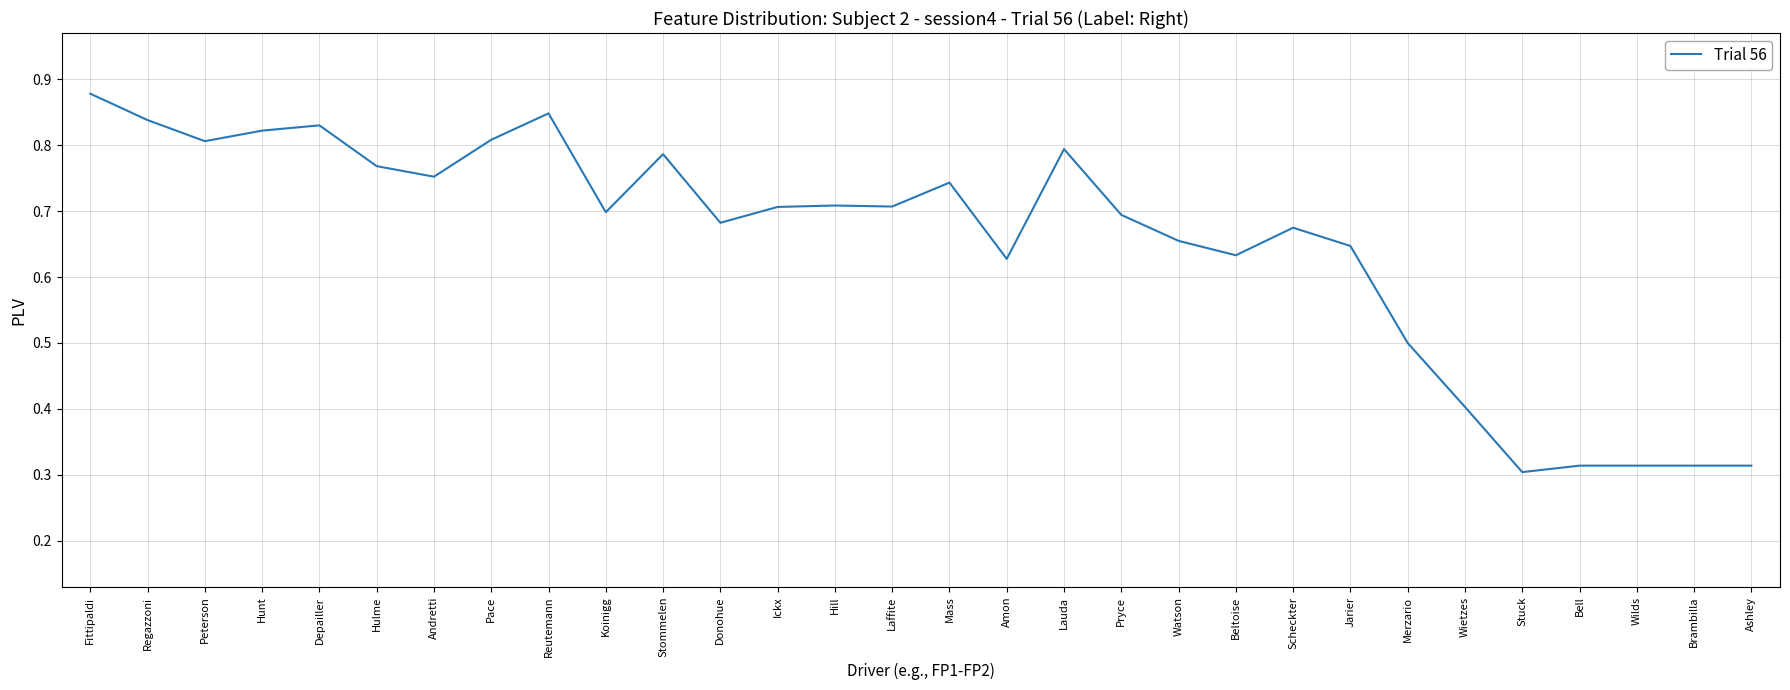

Between Amon and Laffite, which is larger?

Laffite